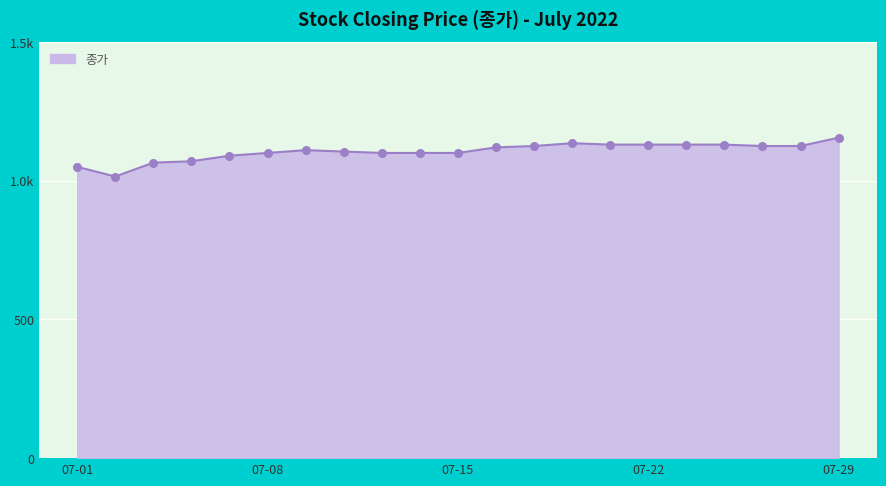

Is this an area chart (filled region under the line)?

Yes